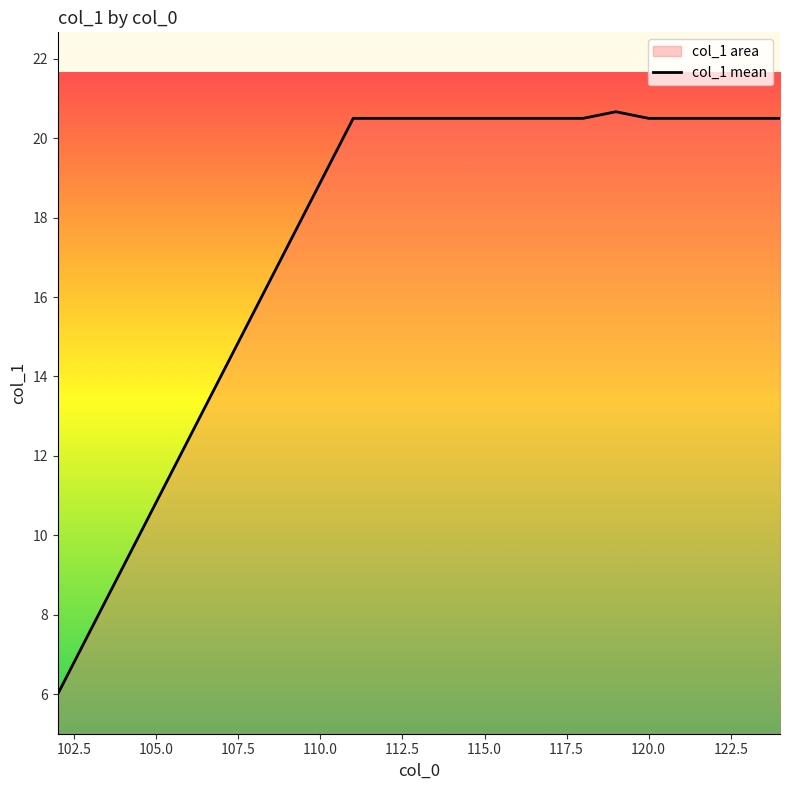

What is the smallest value displayed?

6.0